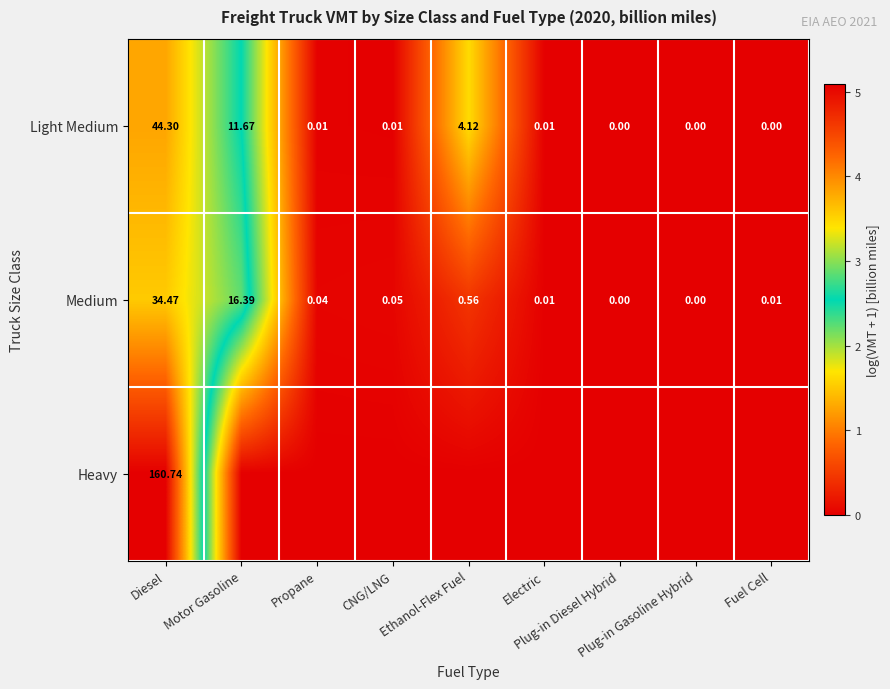

Is the value of Light Medium at Motor Gasoline greater than the value of Medium at Diesel?

No